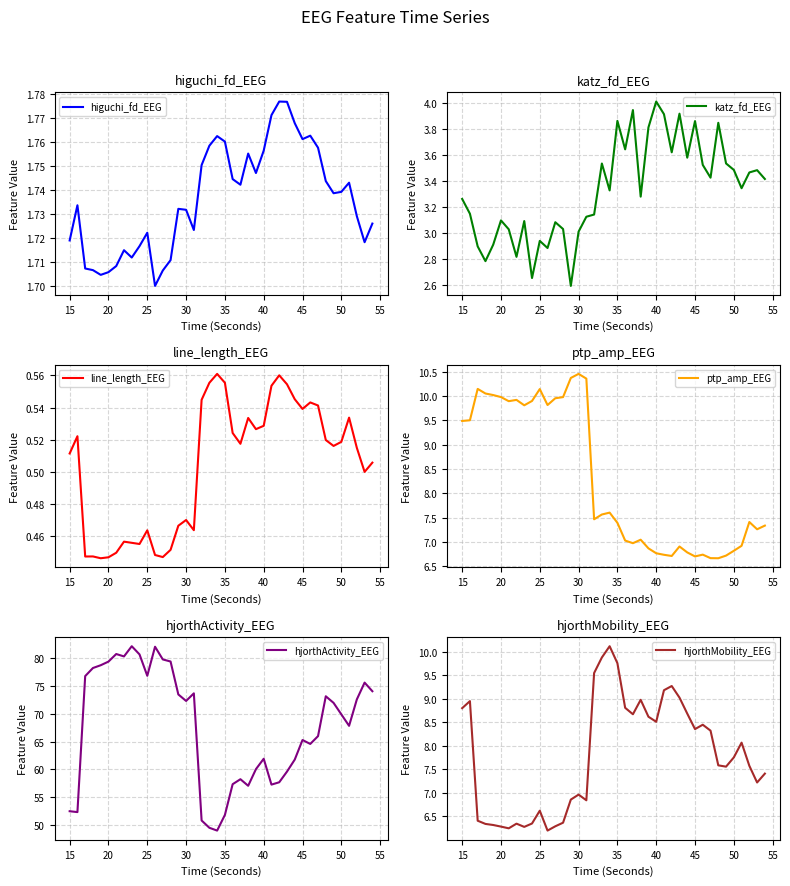

The value of hjorthMobility_EEG at 20 is 6.3. True or false?

True